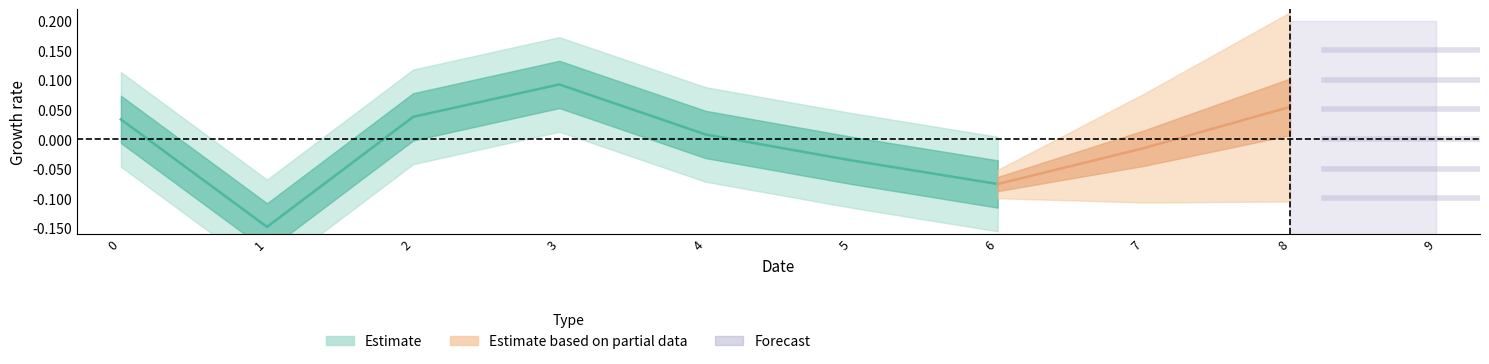

Rank the categories by value from highest to lowest.

3, 8, 9, 2, 0, 4, 7, 5, 6, 1